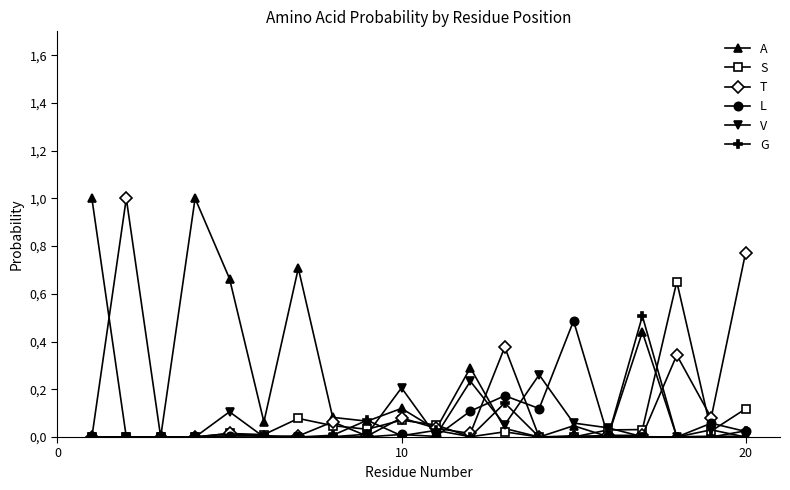

Which series ends up on top after the final intersection of S and T?

T